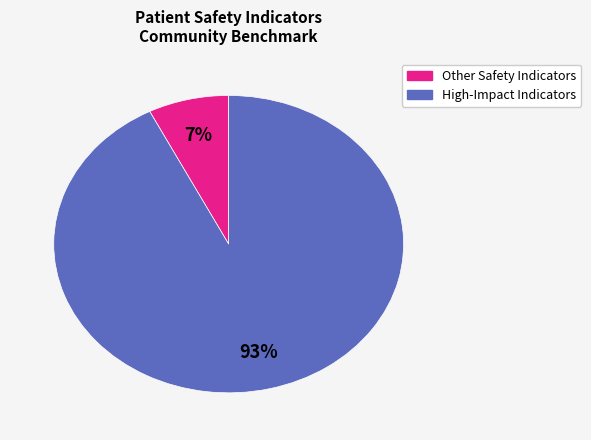

Is there a majority slice in this chart?

Yes